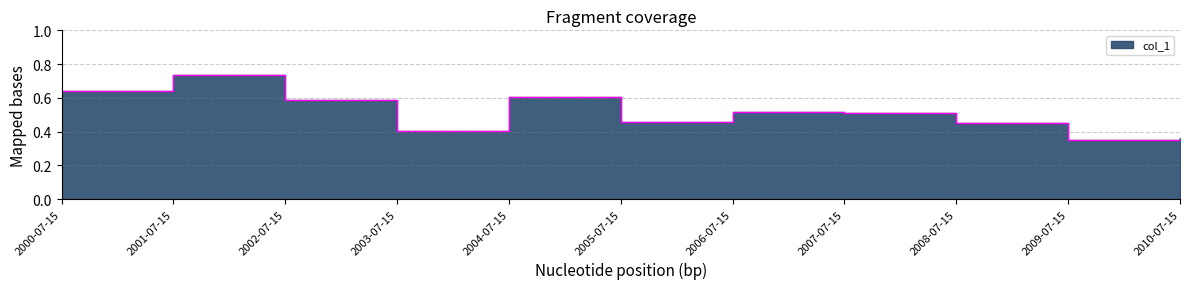

Reading left to right, what are all the values shown in this chart?

0.6	0.7	0.6	0.4	0.6	0.5	0.5	0.5	0.5	0.4	0.4